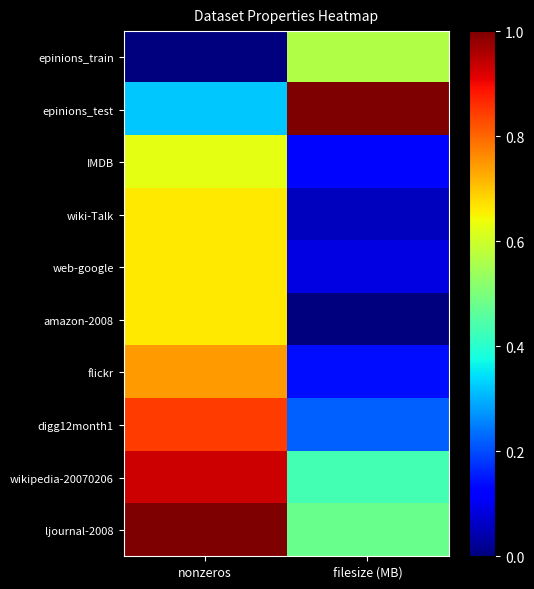

Reading left to right, extract all data points from this chart.

epinions_train: nonzeros=0.0	filesize (MB)=0.6
epinions_test: nonzeros=0.3	filesize (MB)=1.0
IMDB: nonzeros=0.6	filesize (MB)=0.1
wiki-Talk: nonzeros=0.7	filesize (MB)=0.1
web-google: nonzeros=0.7	filesize (MB)=0.1
amazon-2008: nonzeros=0.7	filesize (MB)=0.0
flickr: nonzeros=0.7	filesize (MB)=0.1
digg12month1: nonzeros=0.8	filesize (MB)=0.2
wikipedia-20070206: nonzeros=0.9	filesize (MB)=0.4
ljournal-2008: nonzeros=1.0	filesize (MB)=0.5